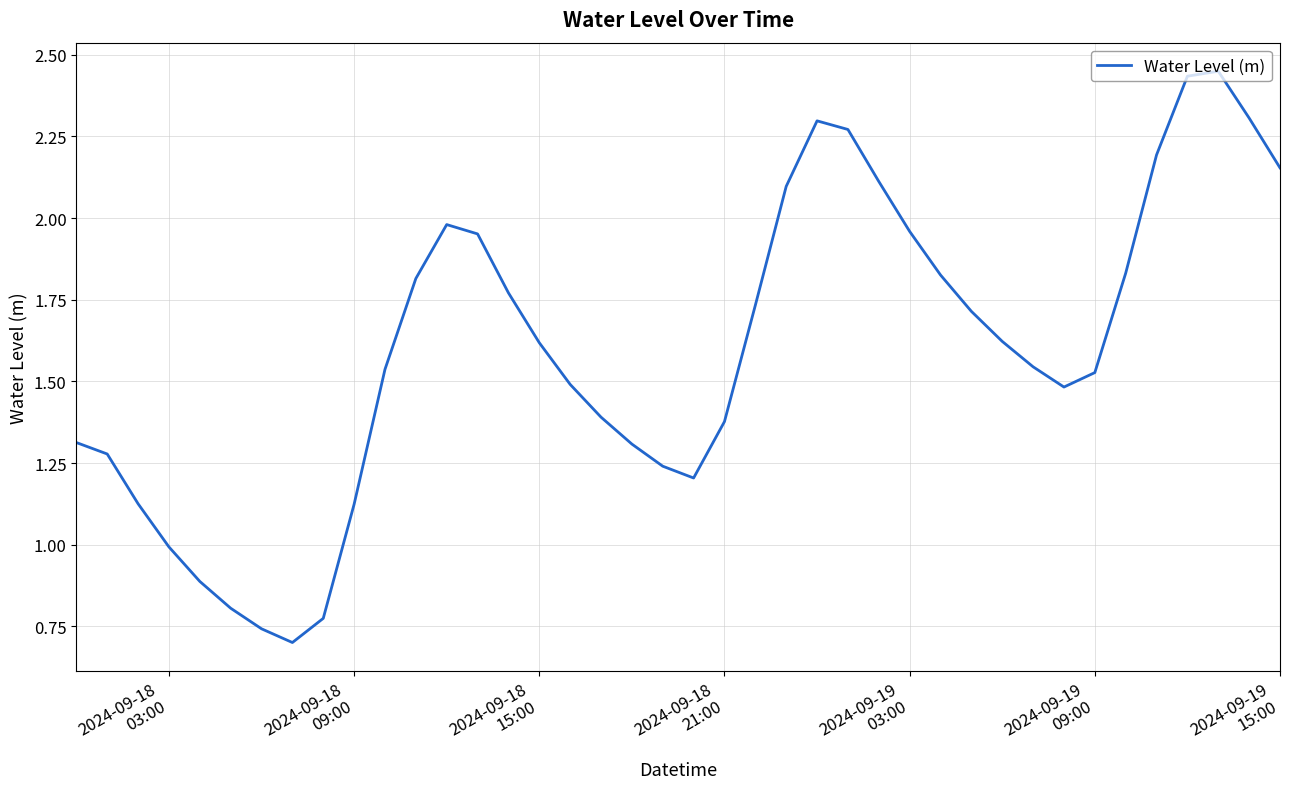

How many lines are shown in the chart?

1